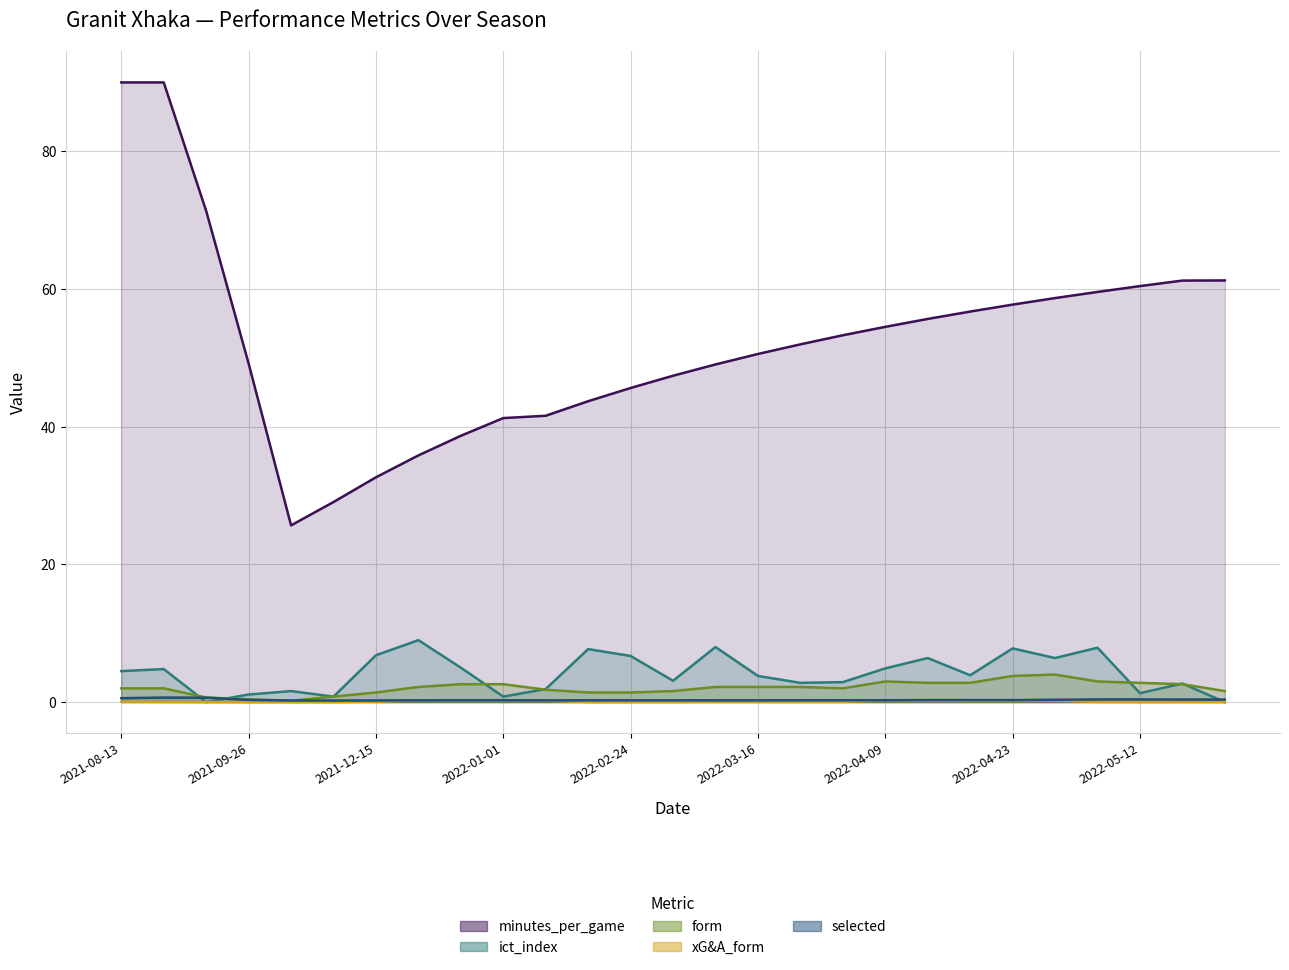

What are all the series names shown in the legend?

minutes_per_game, ict_index, form, xG&A_form, selected